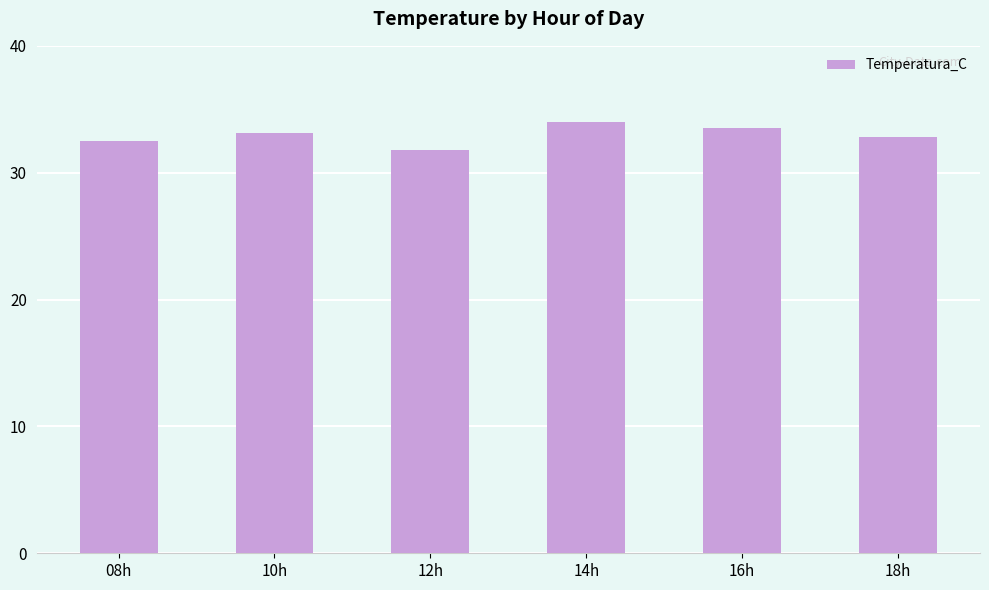

What value does the data have at 10h?

33.1